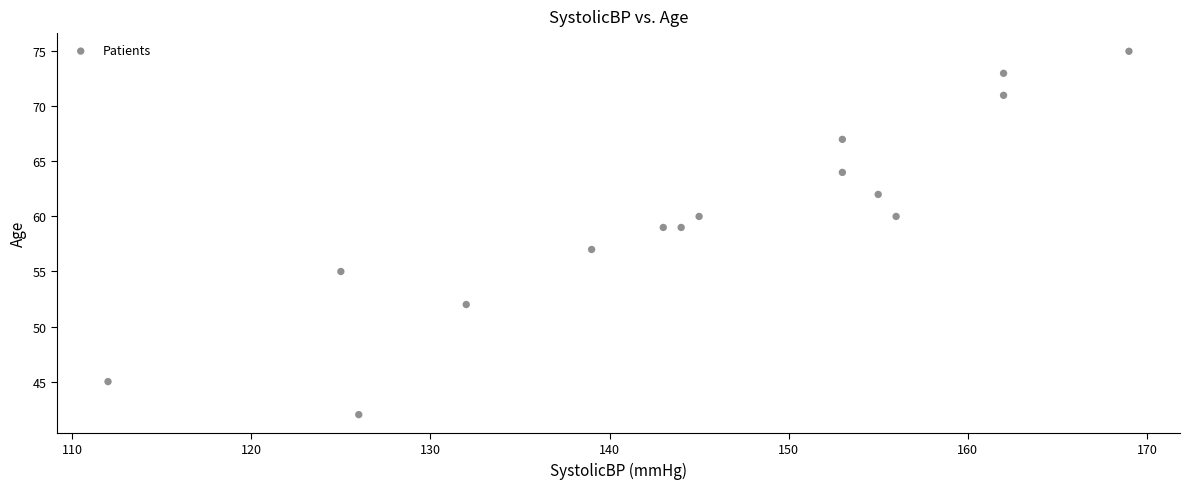

What is the range of Y values (max minus min)?

33